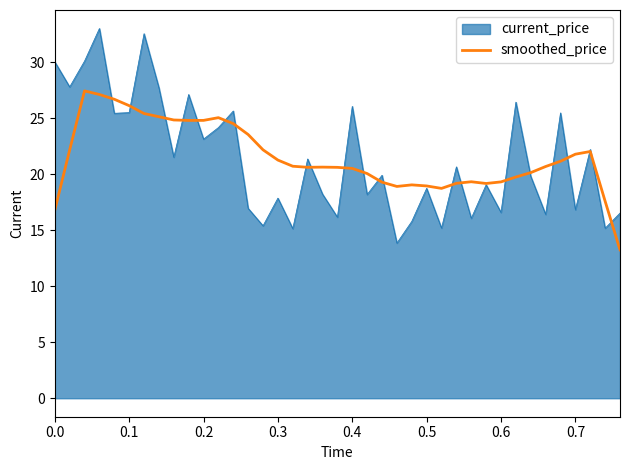

What is the greatest value displayed?

33.0